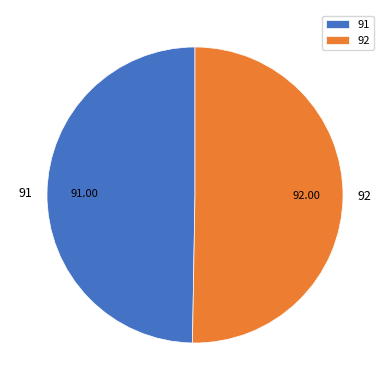

Count the number of slices in the pie.

2